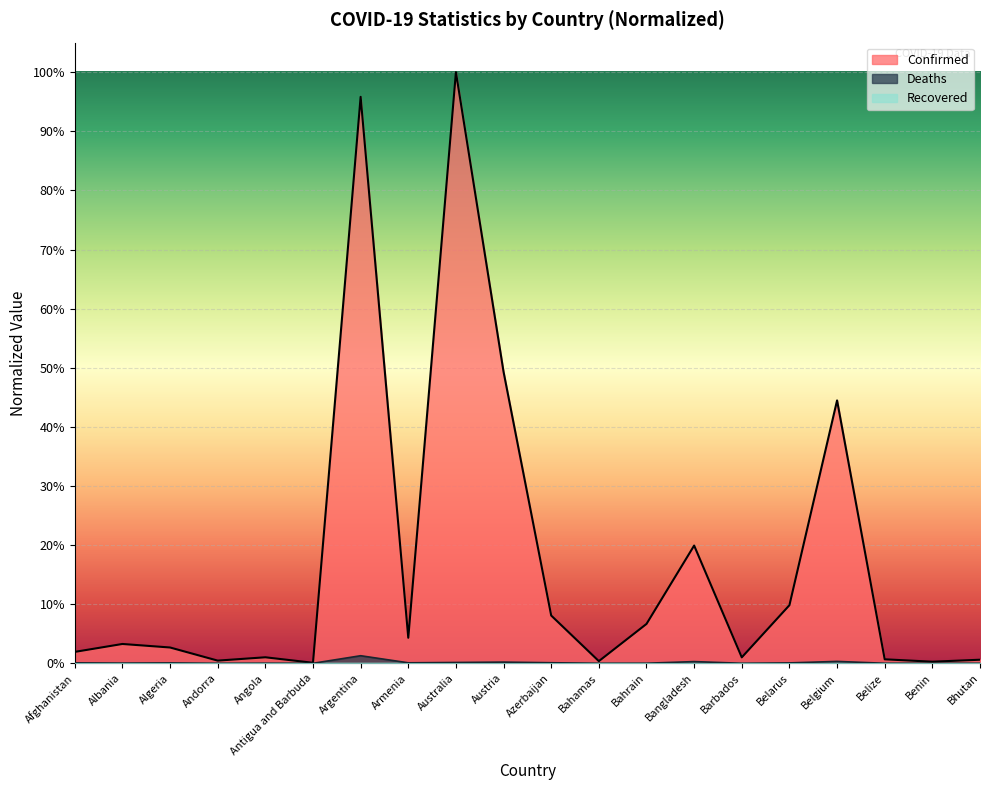

True or false: Deaths has more than 2 points higher than both neighbors.

True